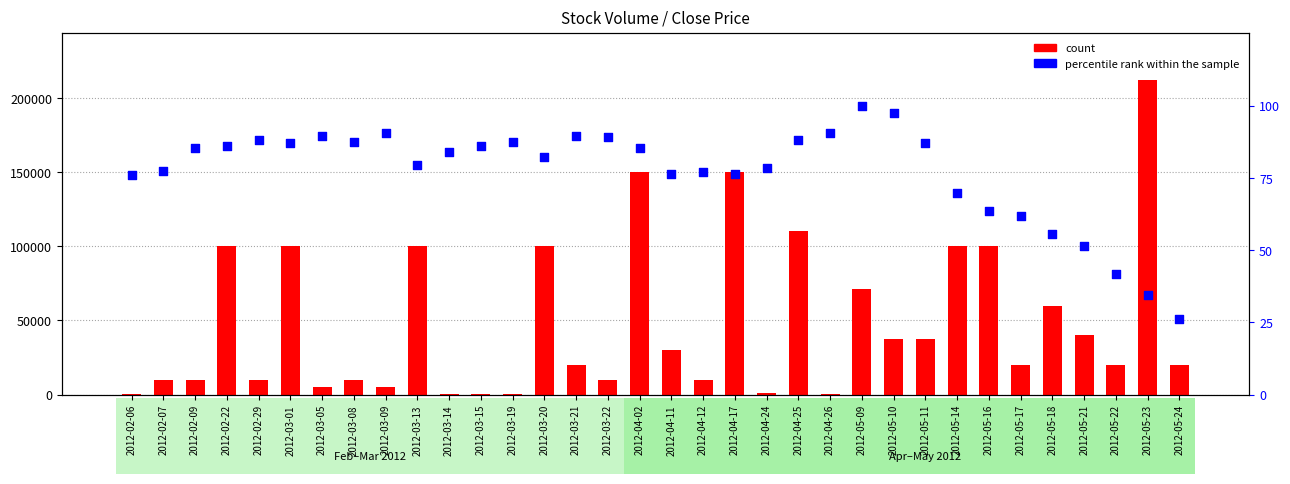

Which series contains the highest Y value?

Volume (count)